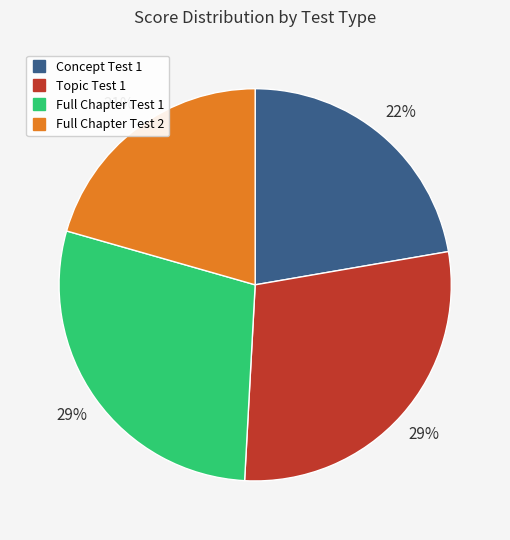

Does any single category account for the majority?

No